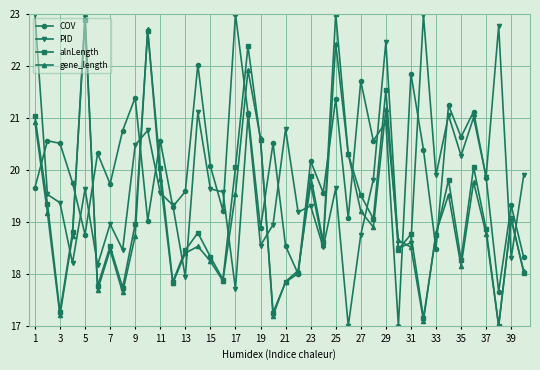

Which series has the largest total across all categories?

COV